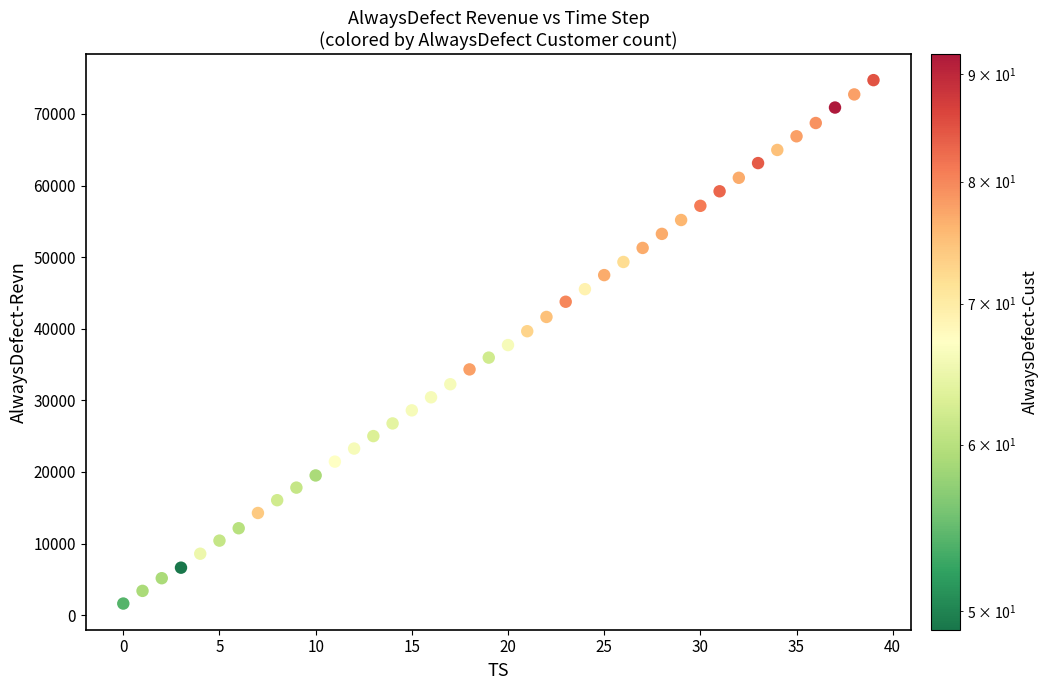

What is the range of Y values (max minus min)?

73100.9